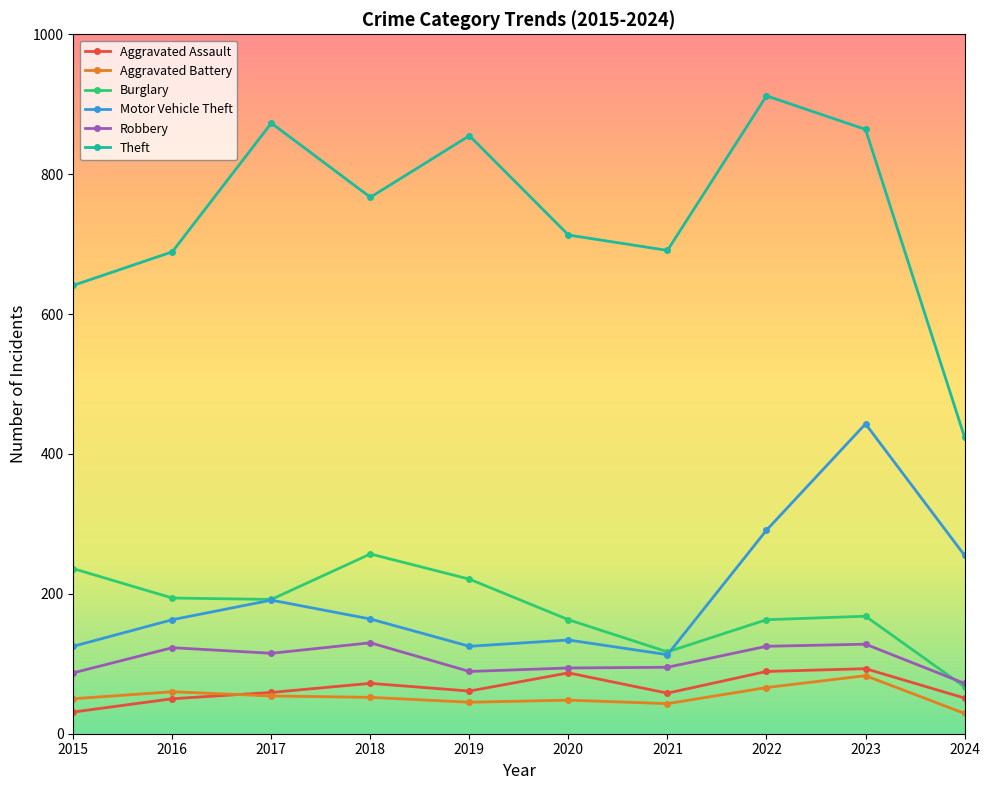

Which label corresponds to the largest value in the chart?

2022